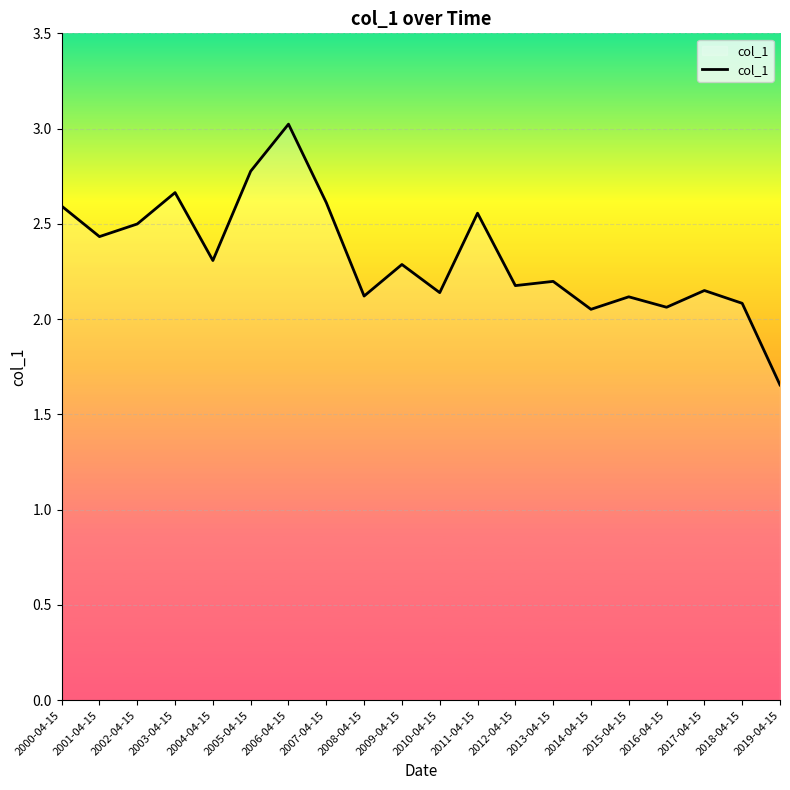

At which label does the data first exceed 2?

2000-04-15